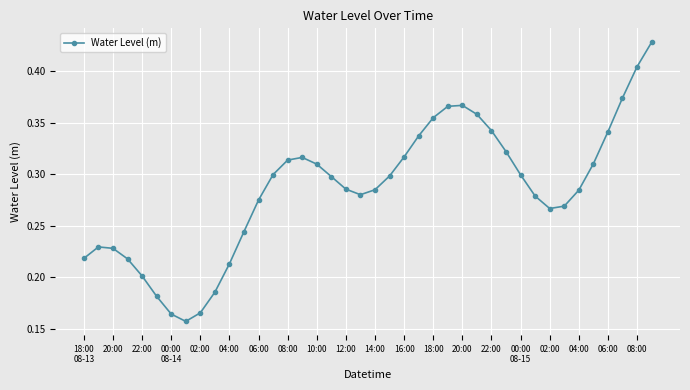

What is the sum of all values?

11.4